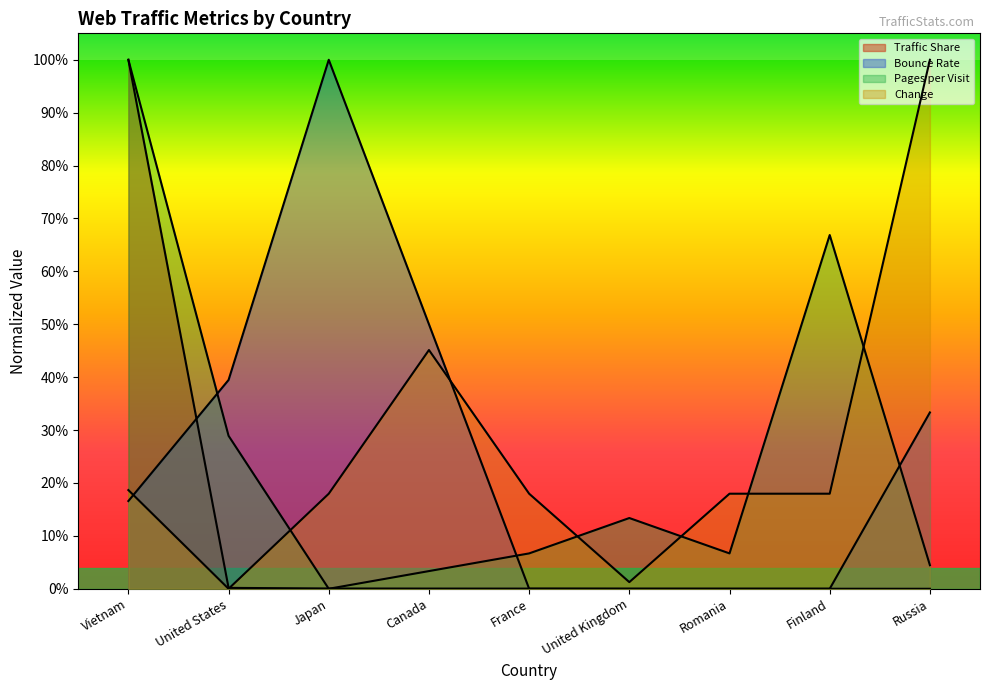

What are all the series names shown in the legend?

Traffic Share, Bounce Rate, Pages per Visit, Change